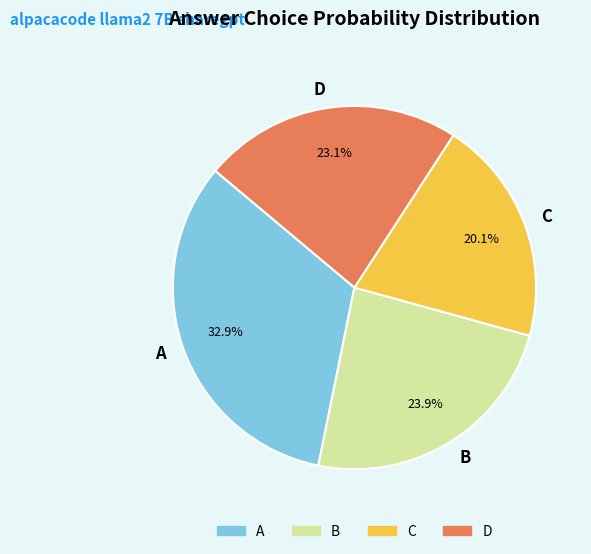

Rank the categories by value from highest to lowest.

A, B, D, C